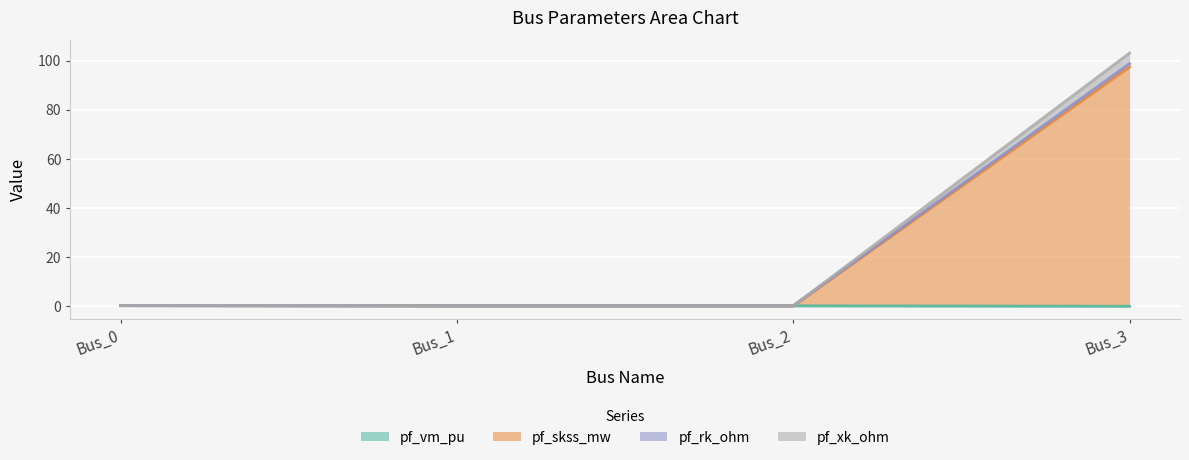

True or false: pf_xk_ohm and pf_vm_pu cross at least once.

False